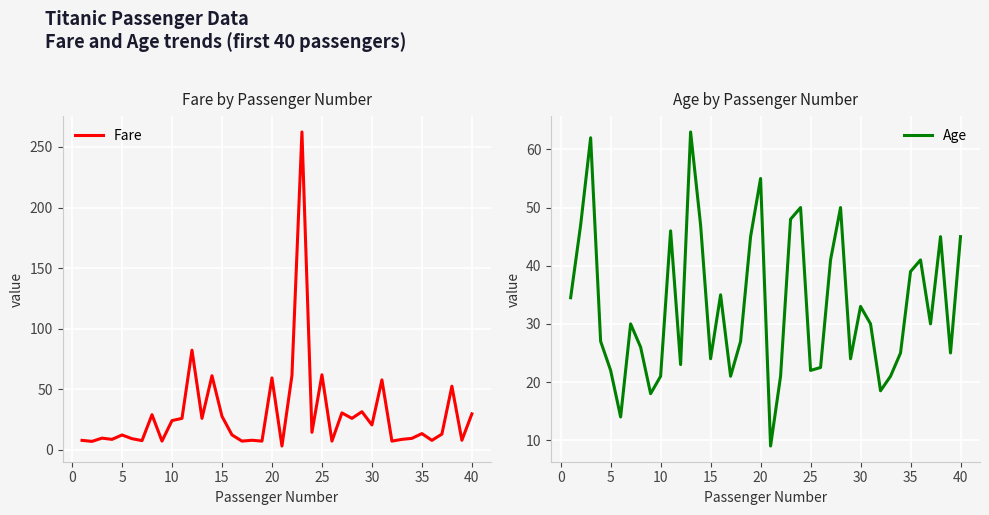

True or false: Age has more than 1 points higher than both neighbors.

True